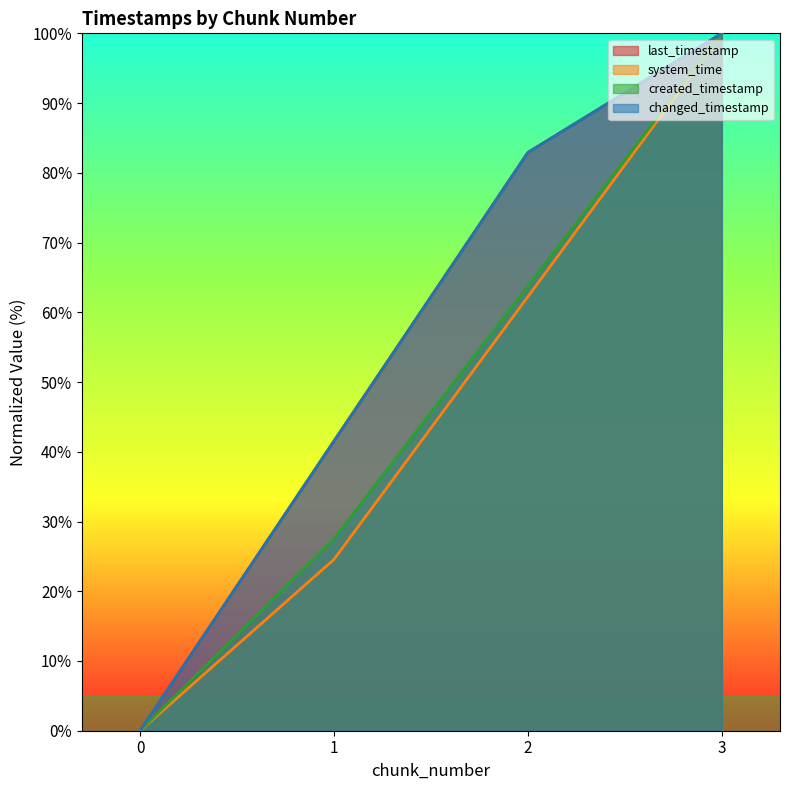

The value of last_timestamp at 0 is 0.0. True or false?

True